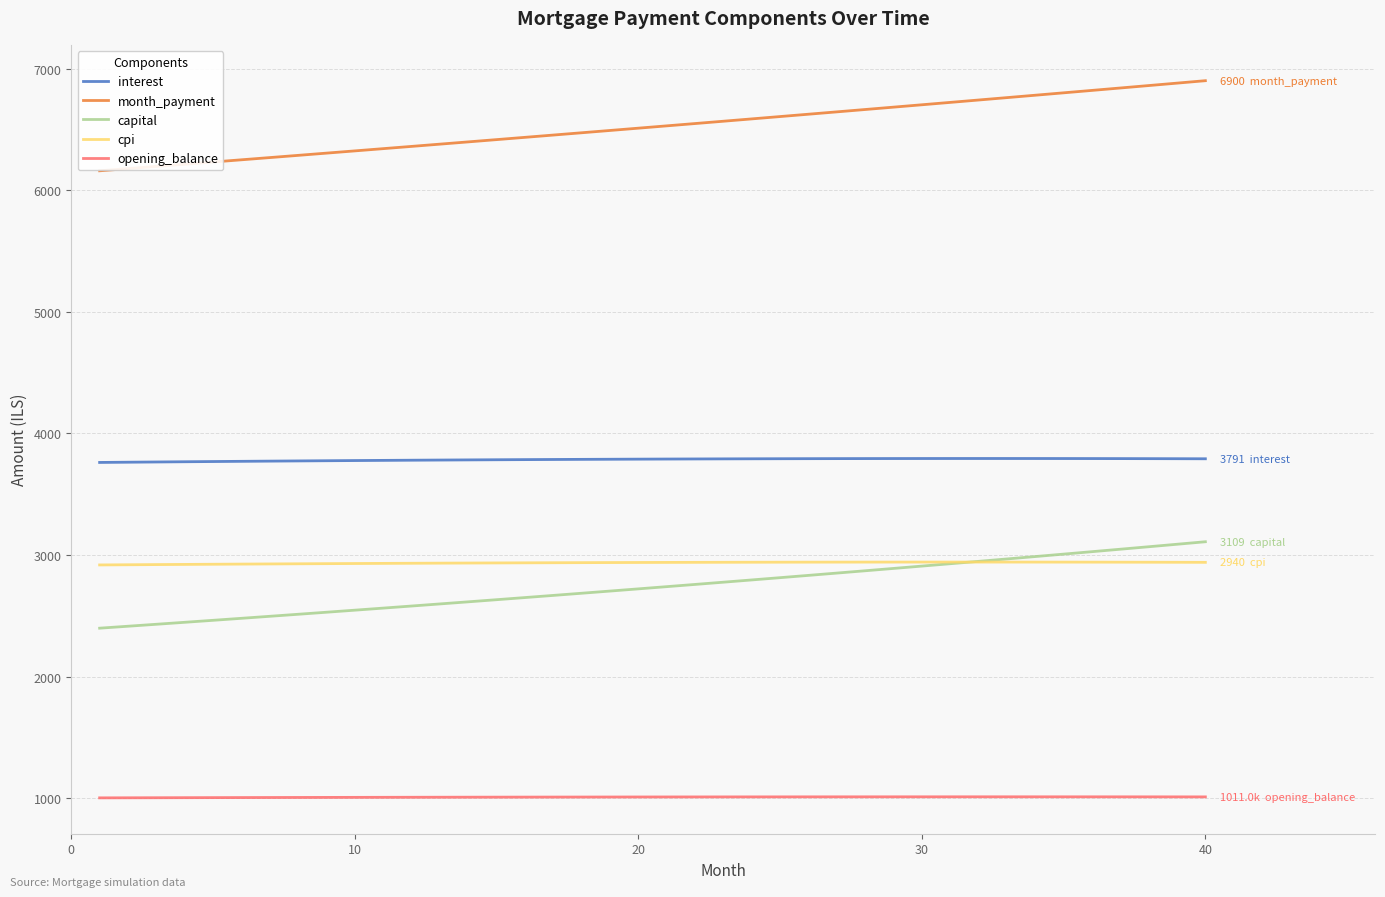

Which series has the largest total across all categories?

month_payment